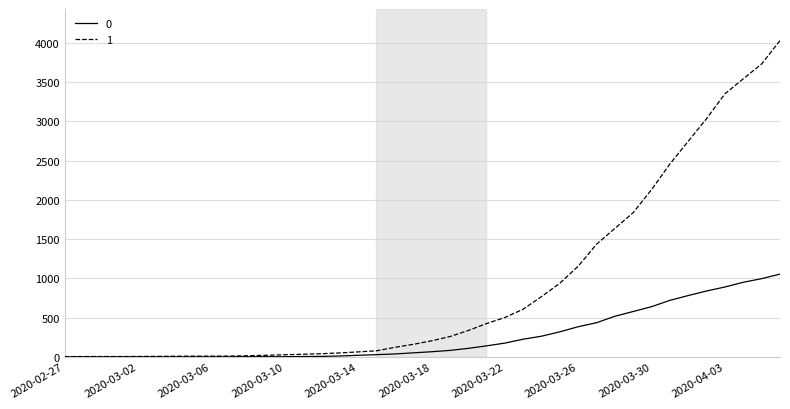

What is the lowest value of the 1 series?

3